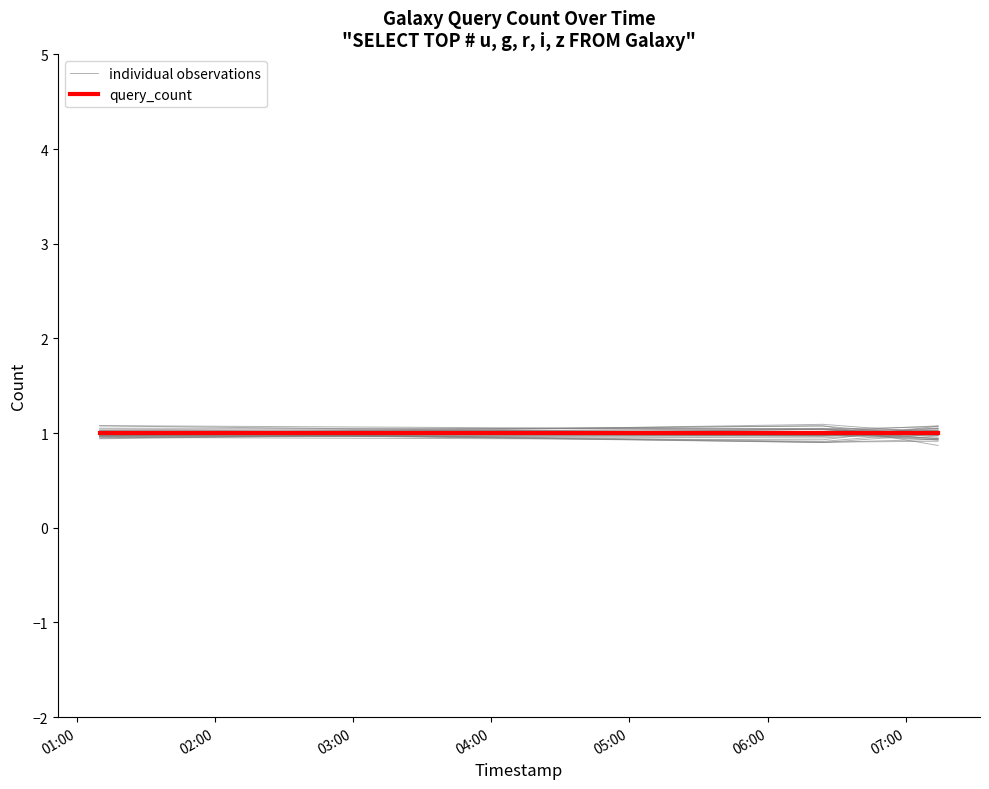

What is the value of the individual observations point at the 1st from the left?

1.0